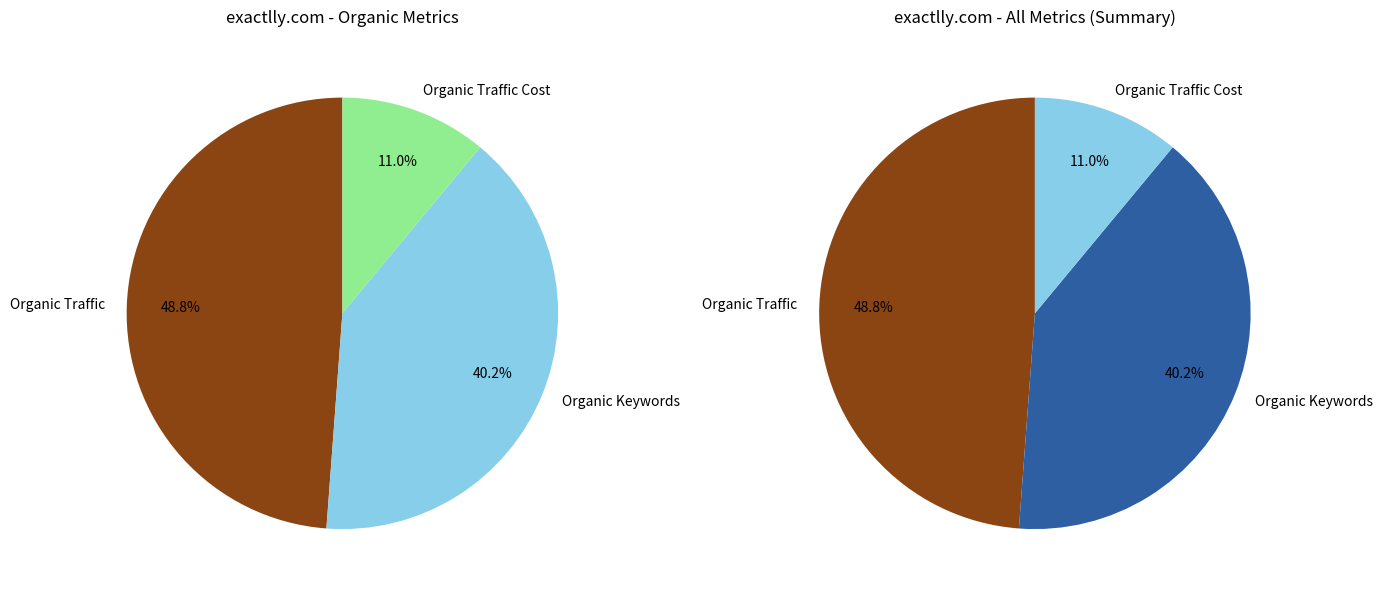

Is there a majority slice in this chart?

No